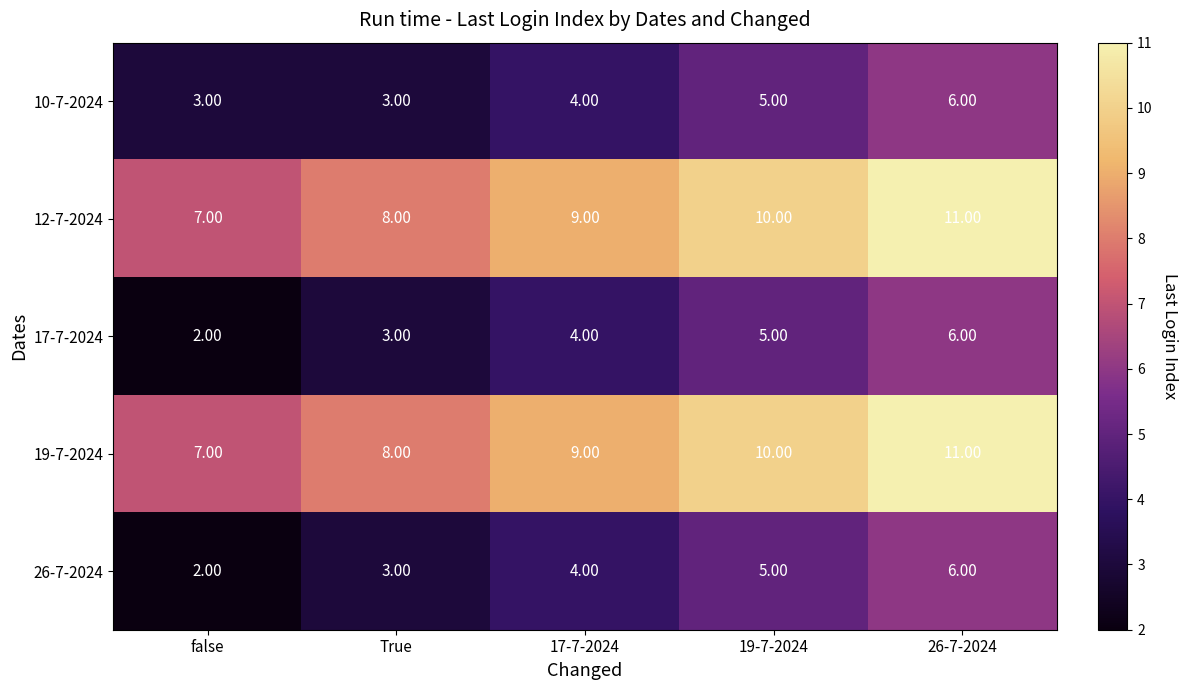

What is the sum of the 17-7-2024 values at True and false?

5